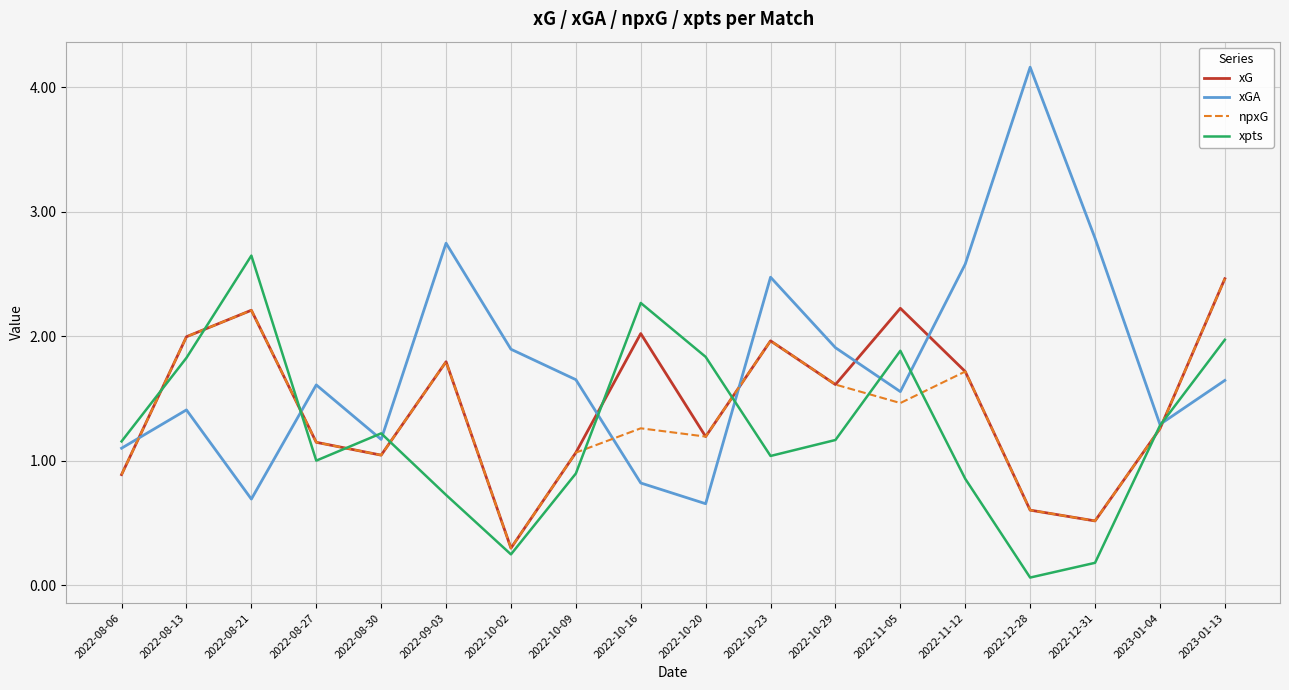

What is the difference between the maximum and minimum values in the xG series?

2.2